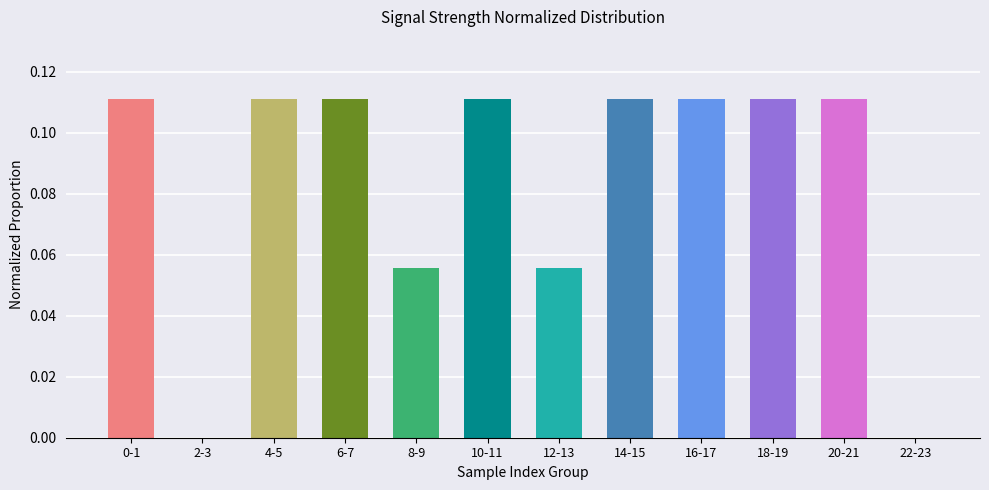

What is the sum of all values?

1.0